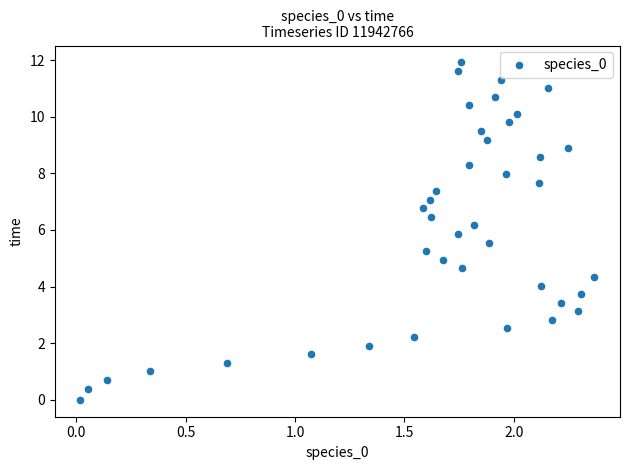

What is the range of X values (max minus min)?

2.3